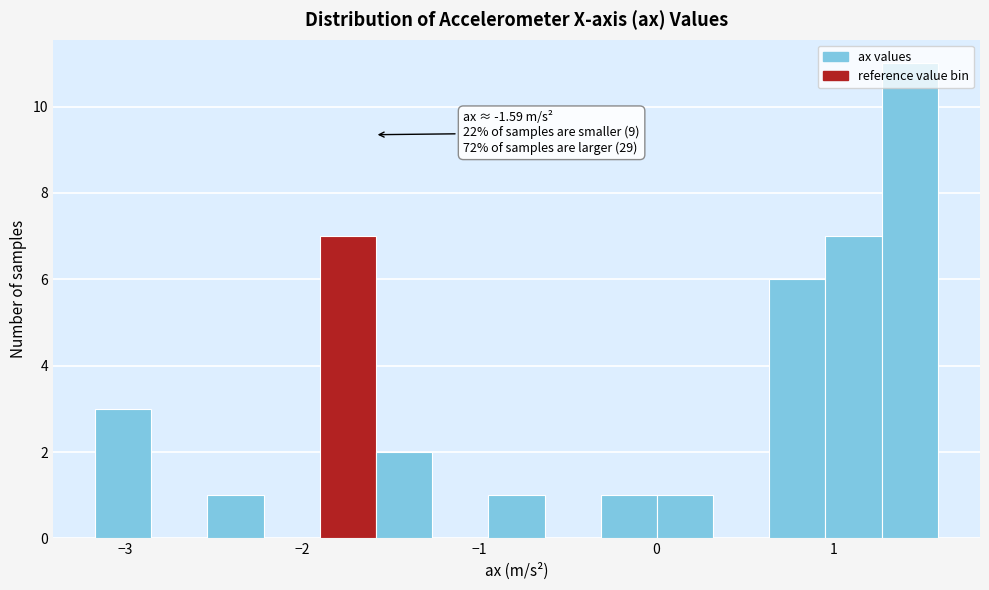

Around what value on the x-axis is the tallest bar? Give the approximate position of its centre, as read against the axis.

1.4